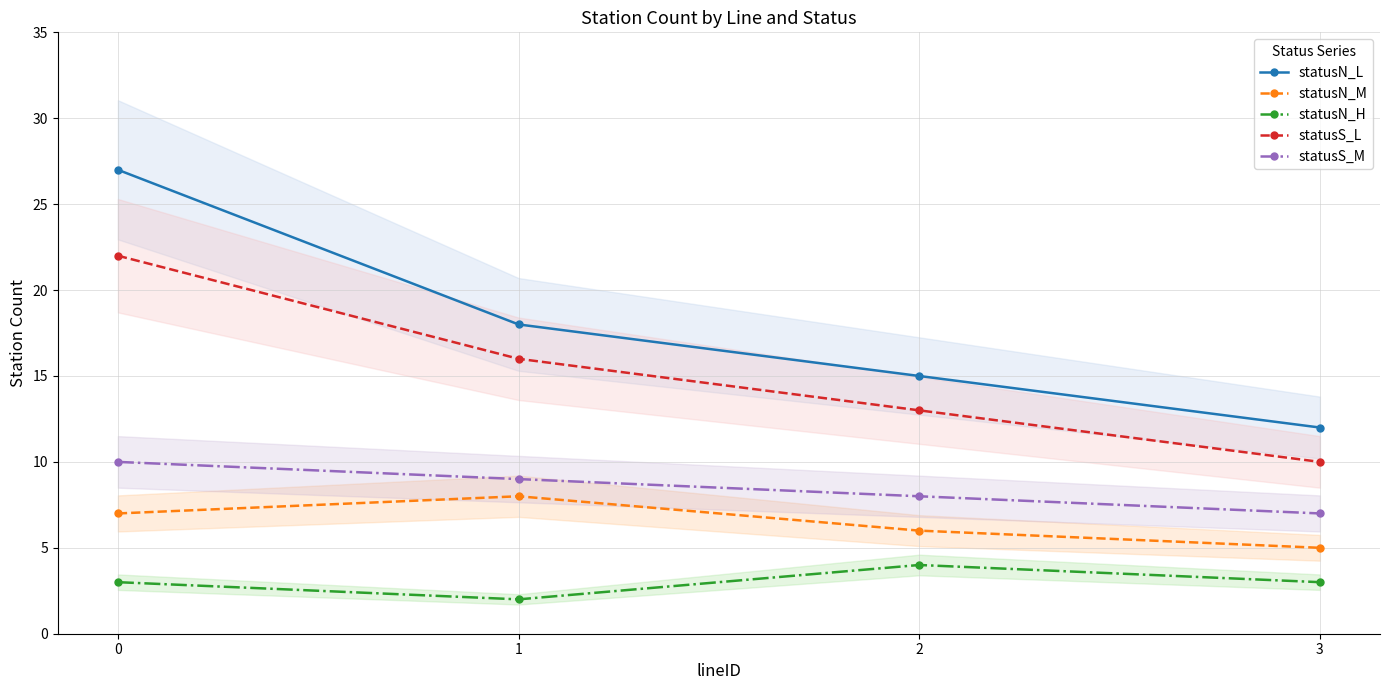

What is the value of the statusS_M point at the 1st from the left?

10